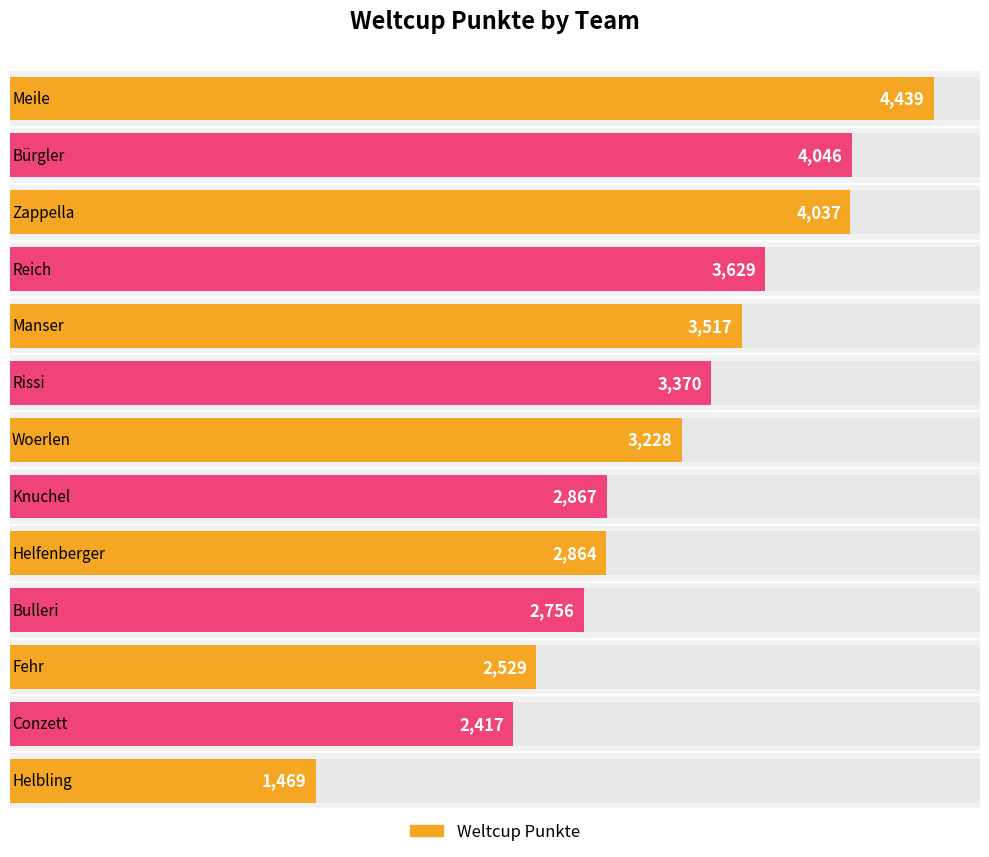

What is the ratio of the value at Knuchel to the value at Fehr?

1.1